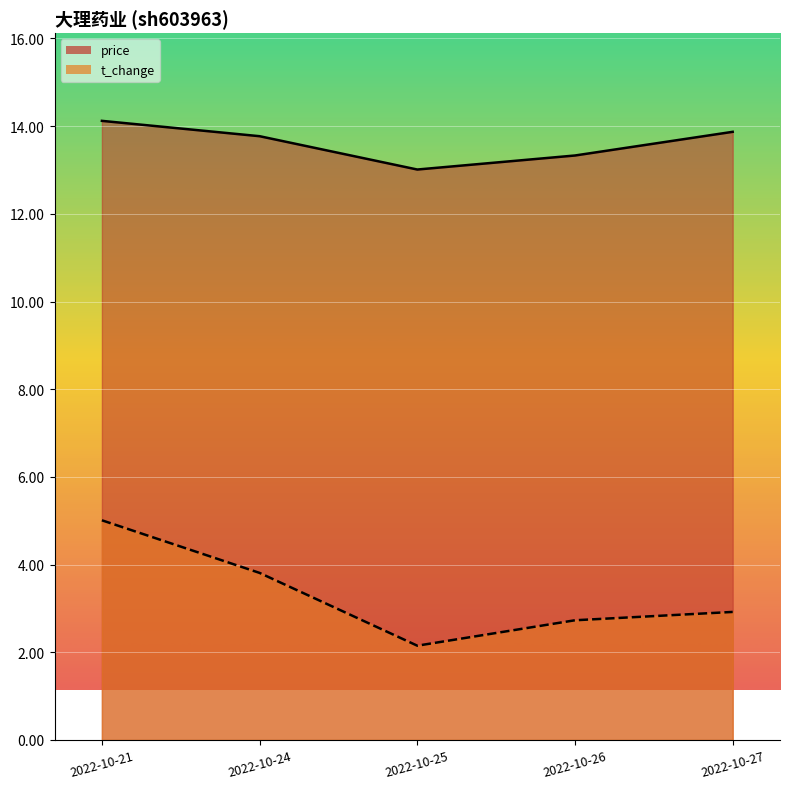

The price series shows 8.9 at 2022-10-26. True or false?

False